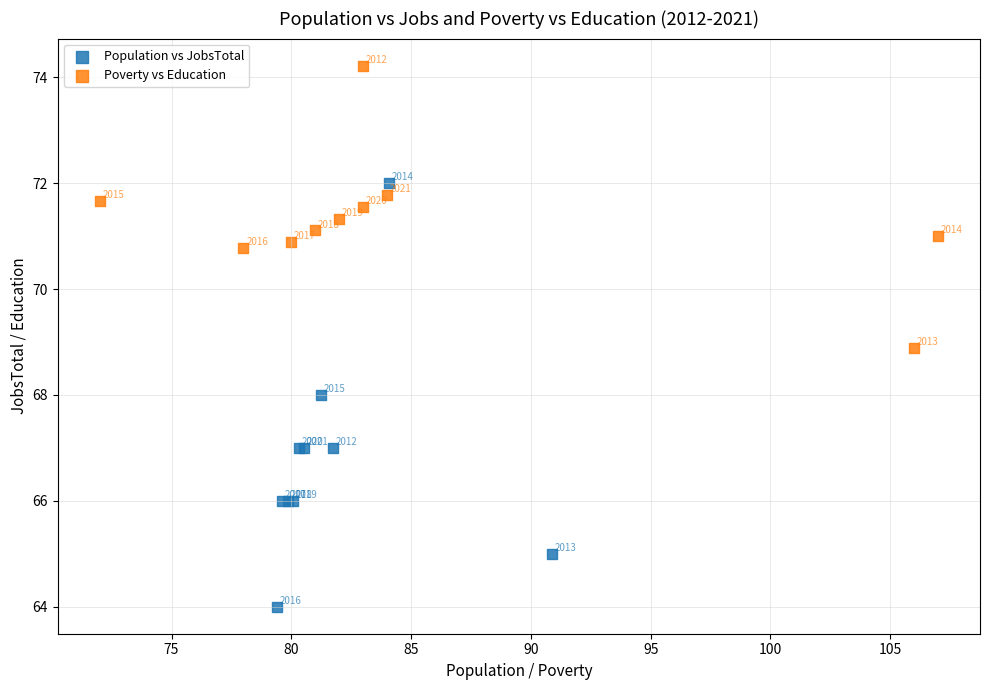

Which series contains the lowest Y value?

Population vs JobsTotal